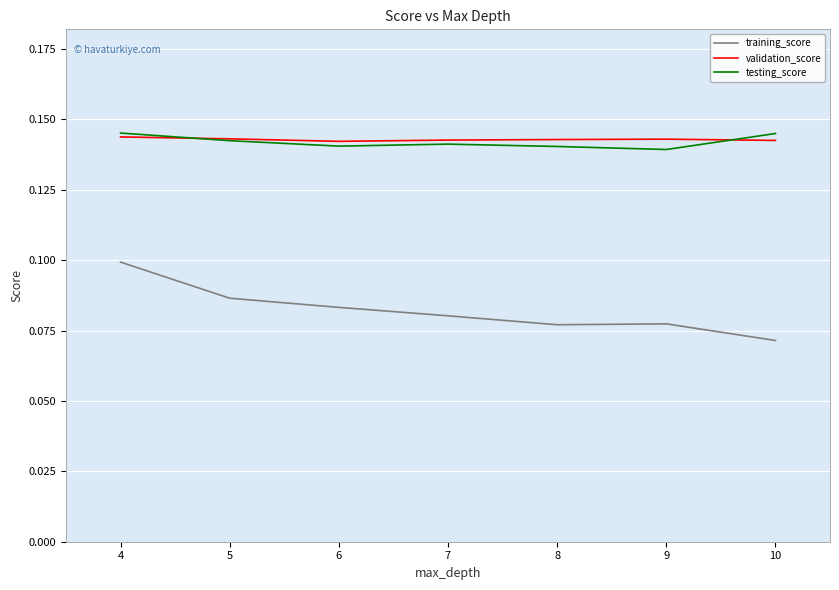

The testing_score series shows 0.1 at 9. True or false?

True